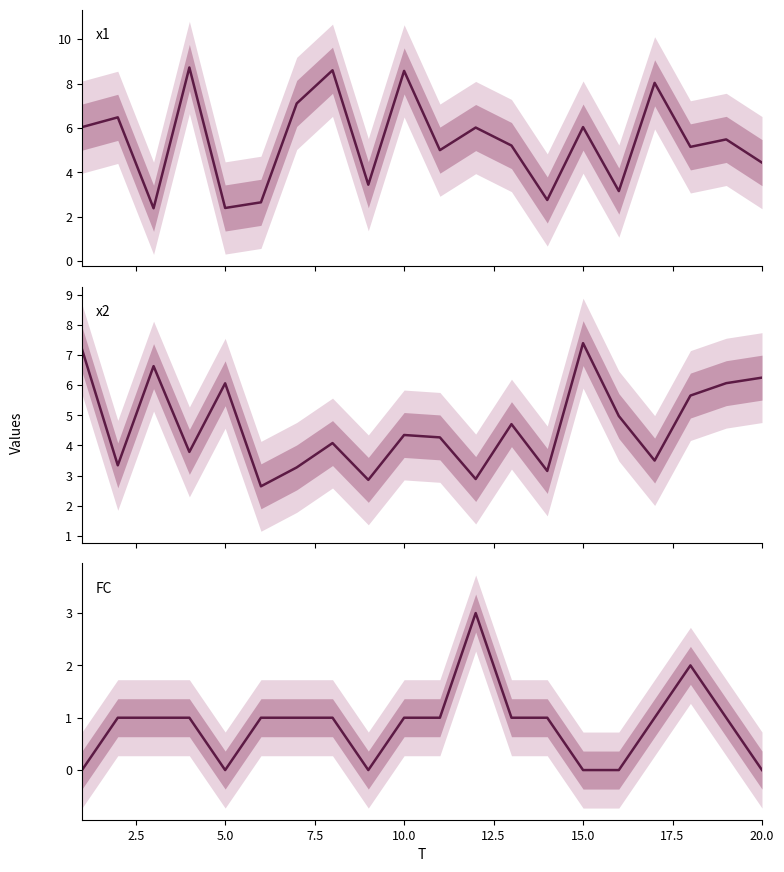

What is the difference between the maximum and minimum values in the x1 series?

6.3